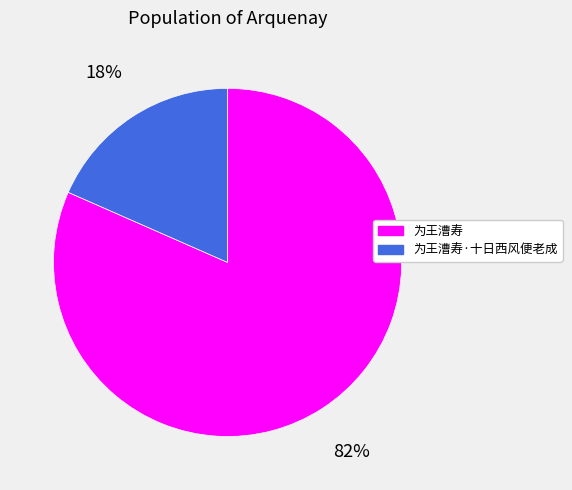

What is the largest slice in the pie chart?

为王漕寿